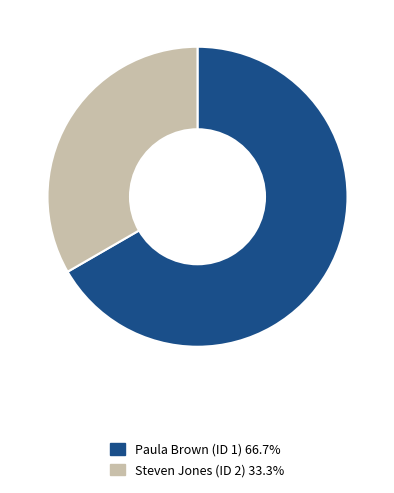

Does any single category account for the majority?

Yes